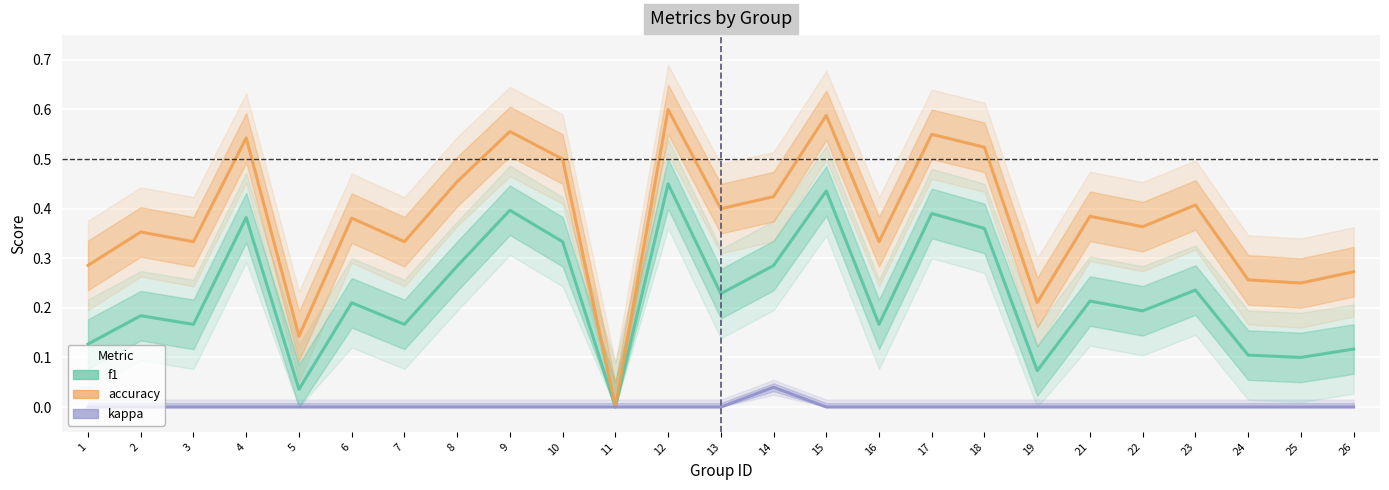

Rank the series by their maximum value, from highest to lowest.

accuracy, f1, kappa